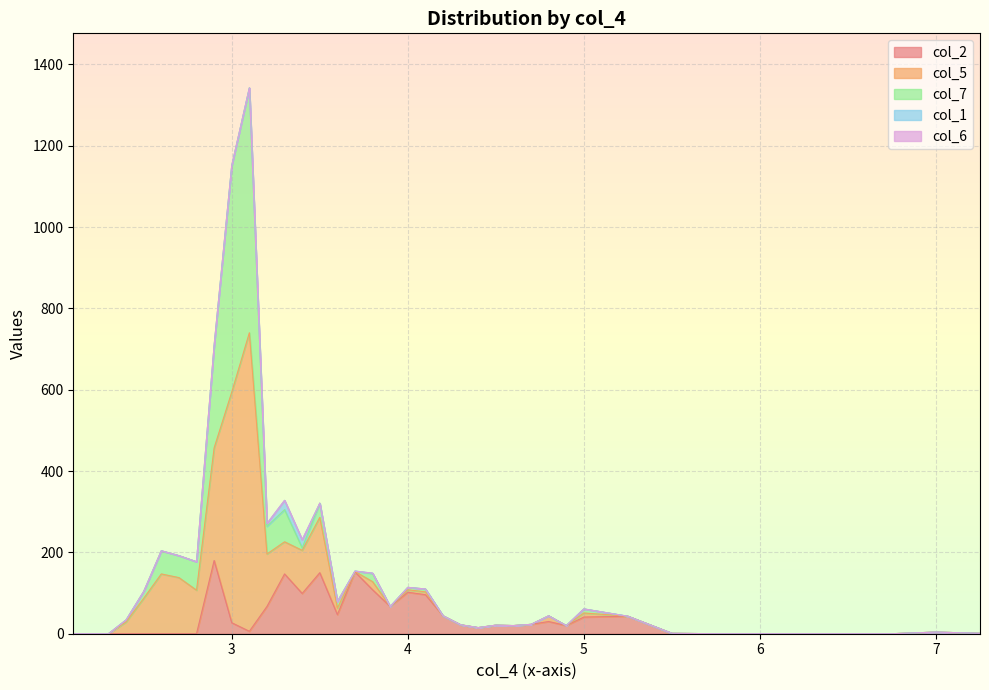

True or false: col_1 and col_5 cross at least once.

False